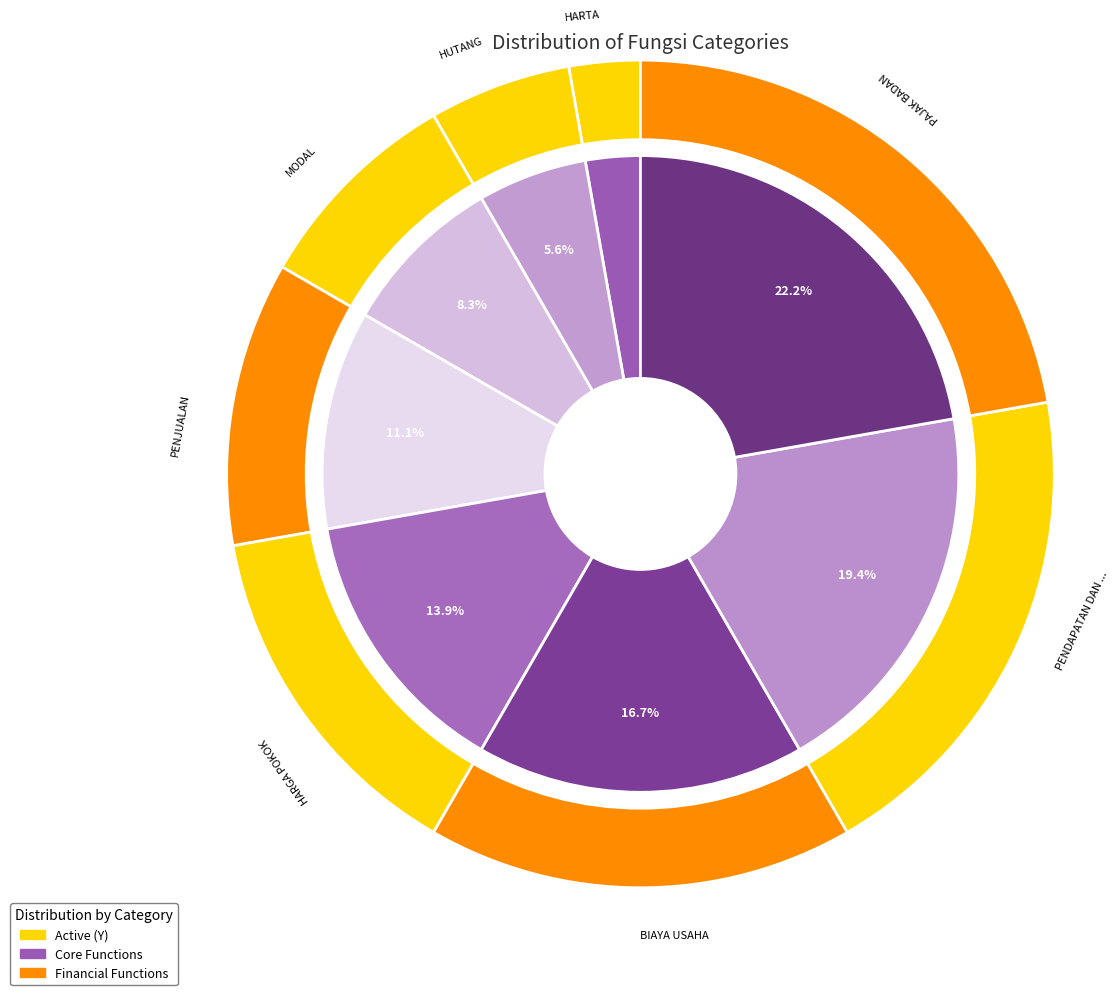

To the nearest percent, what portion does PENDAPATAN DAN BIAYA DI LUAR USAHA represent?

19%